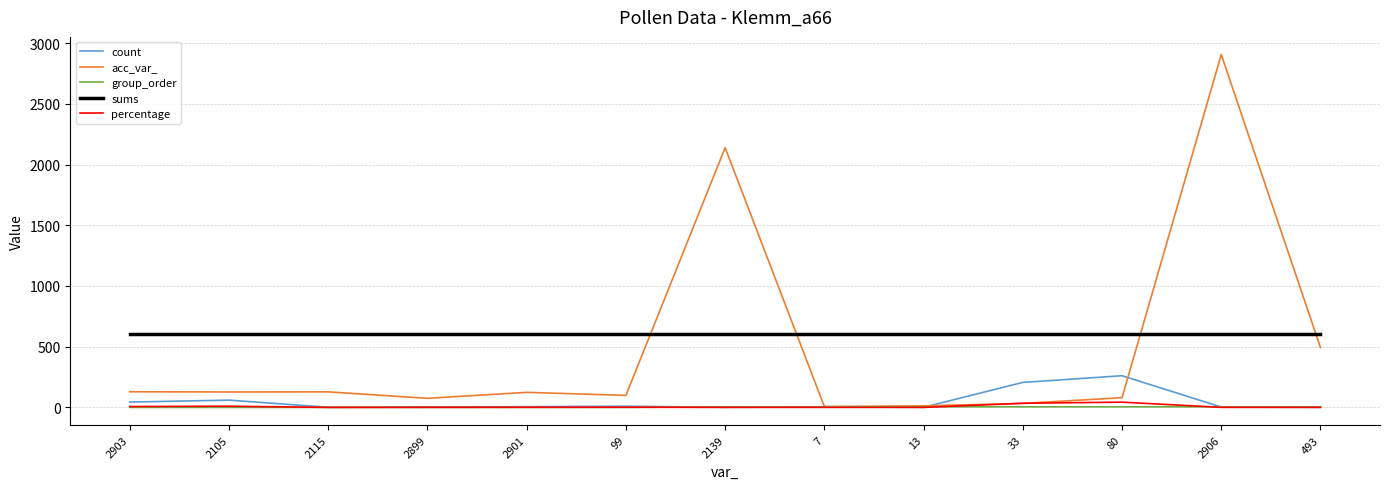

The count series shows 1.0 at 2115. True or false?

True